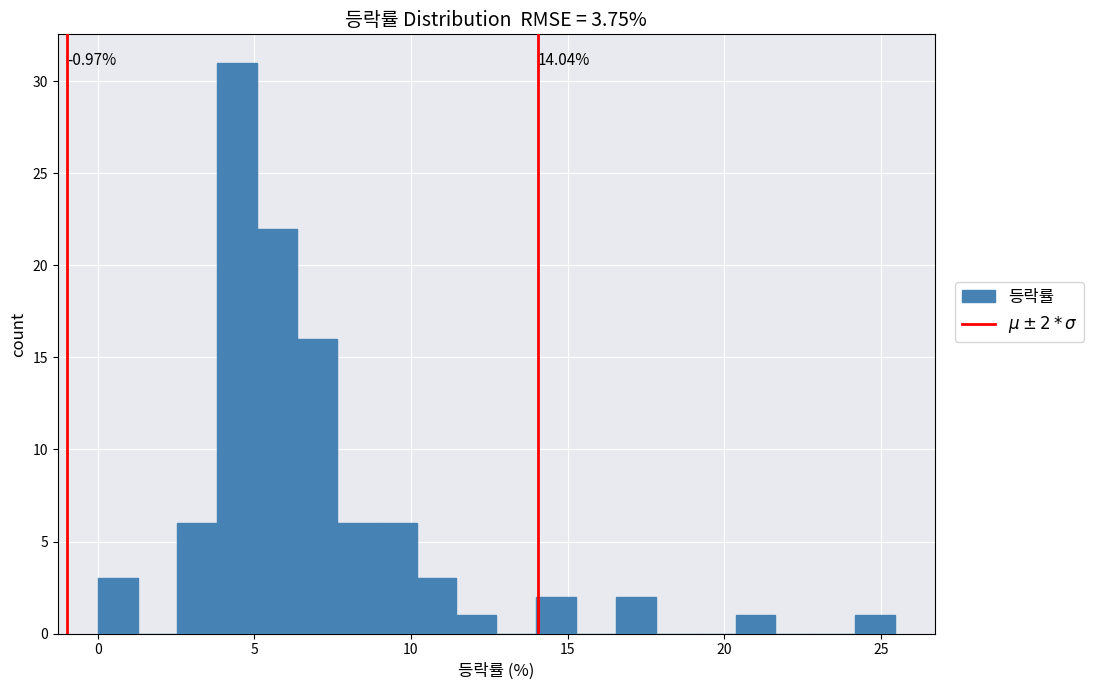

Read against the x-axis, roughly where is the centre of the tallest bar?

4.5